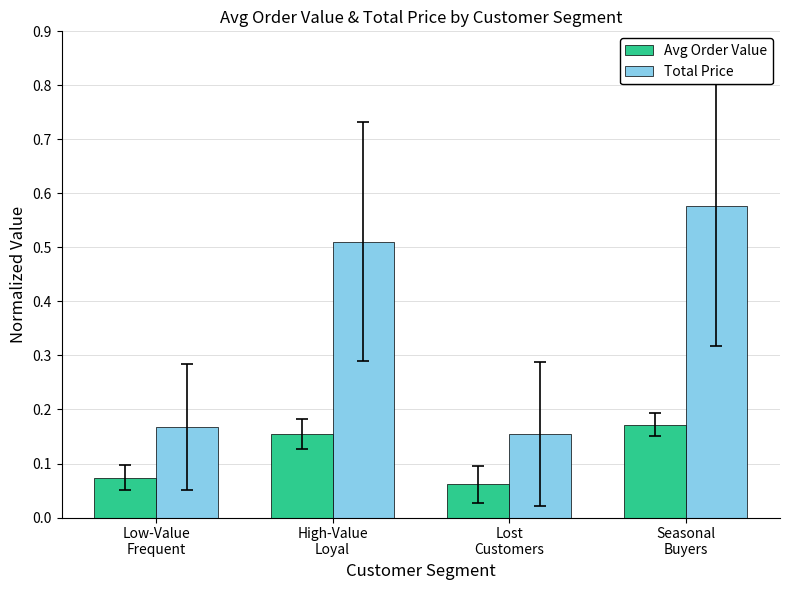

What is the label of the 4th bar from the right?

Low-Value
Frequent